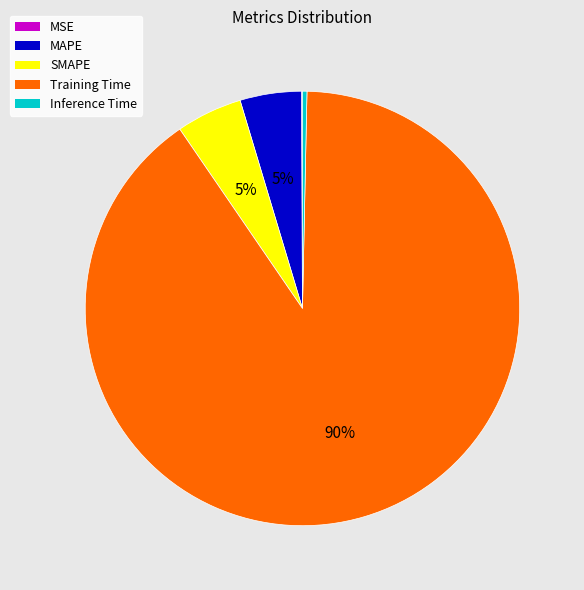

Do SMAPE and MAPE together represent more than half of the pie?

No